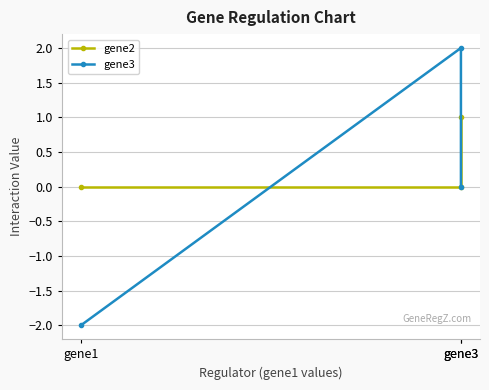

What is the highest value of the gene3 series?

2